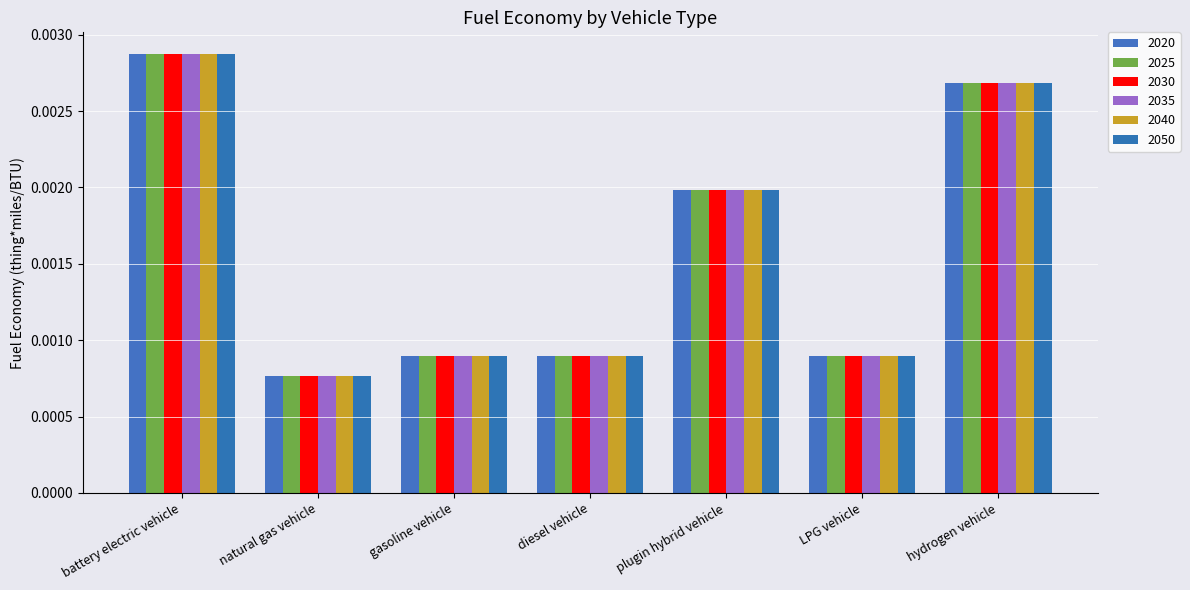

At how many categories does at least one series exceed 0?

7